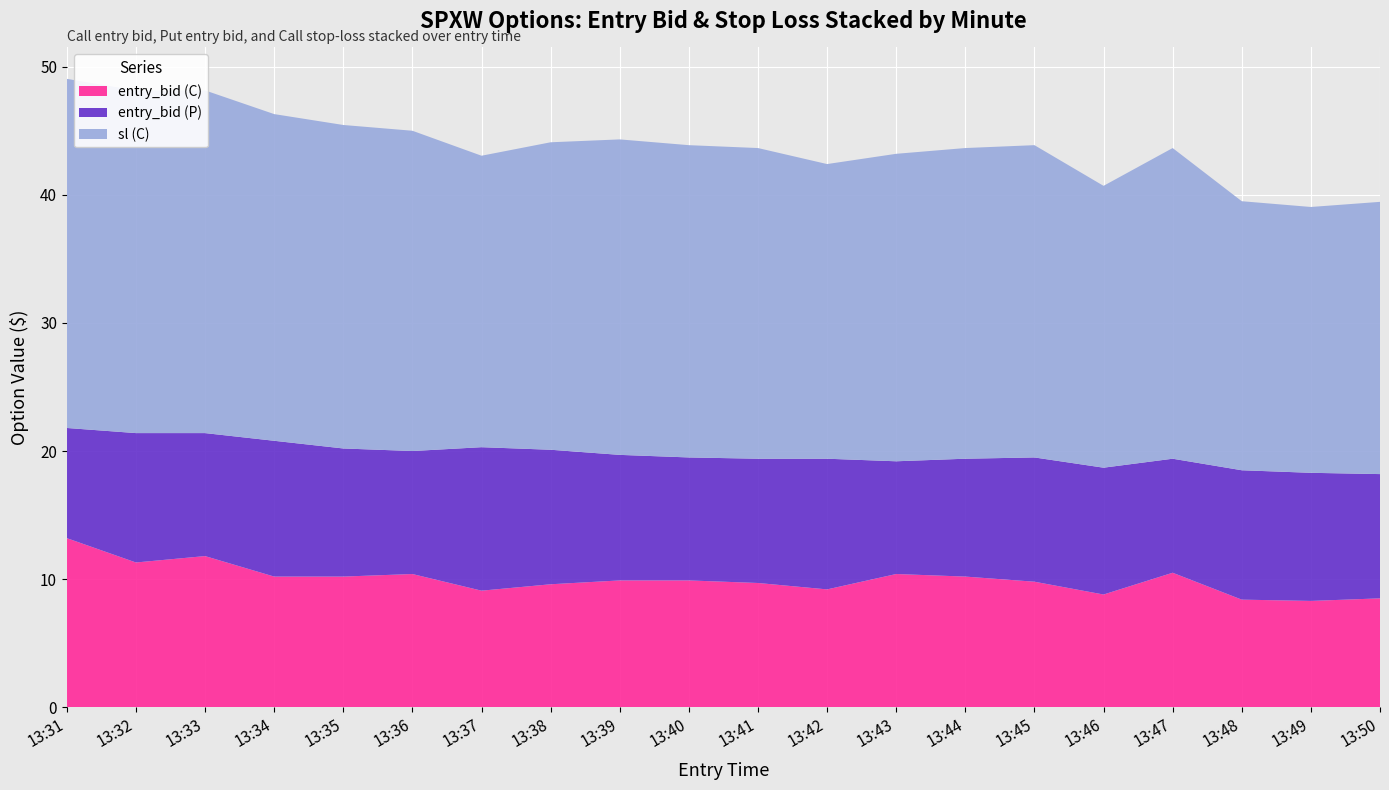

Reading left to right, list all the values displayed in this chart.

entry_bid (C): 13.2	11.3	11.8	10.2	10.2	10.4	9.1	9.6	9.9	9.9	9.7	9.2	10.4	10.2	9.8	8.8	10.5	8.4	8.3	8.5
entry_bid (P): 8.6	10.1	9.6	10.6	10.0	9.6	11.2	10.5	9.8	9.6	9.7	10.2	8.8	9.2	9.7	9.9	8.9	10.1	10.0	9.7
sl (C): 27.2	26.8	26.8	25.5	25.2	25.0	22.8	24.0	24.6	24.4	24.2	23.0	24.0	24.2	24.4	22.0	24.2	21.0	20.8	21.2